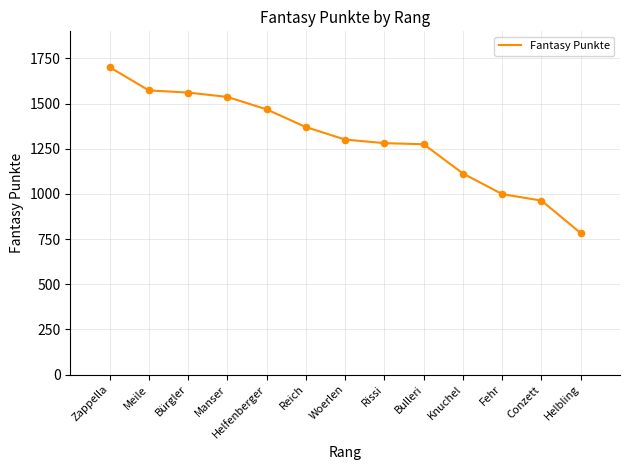

What is the change in value from Bürgler to Knuchel?

-448